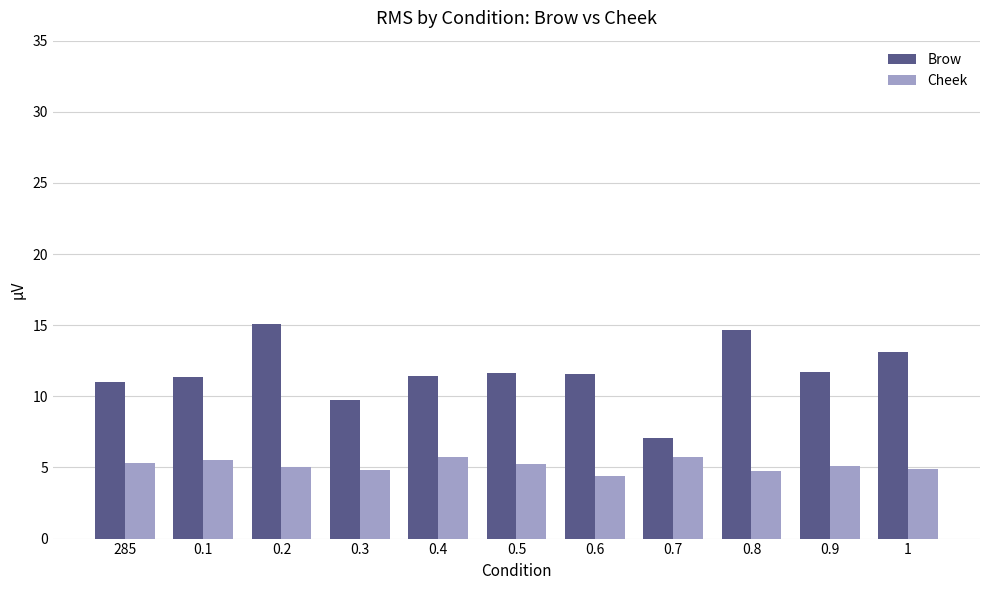

Which category has the lowest value in the Brow series?

0.7